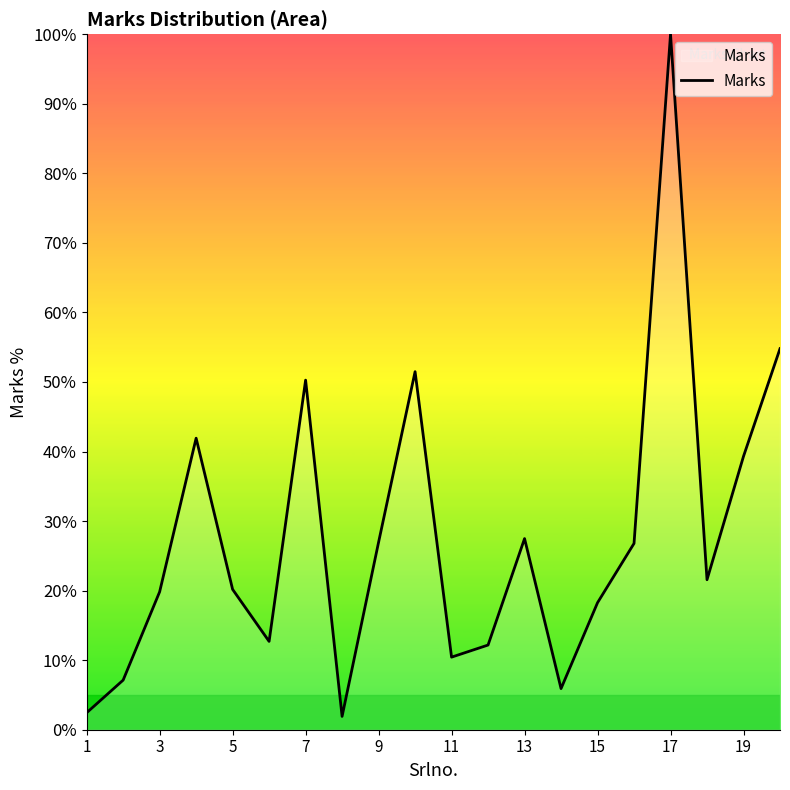

What is the difference between the maximum and minimum values?

98.1